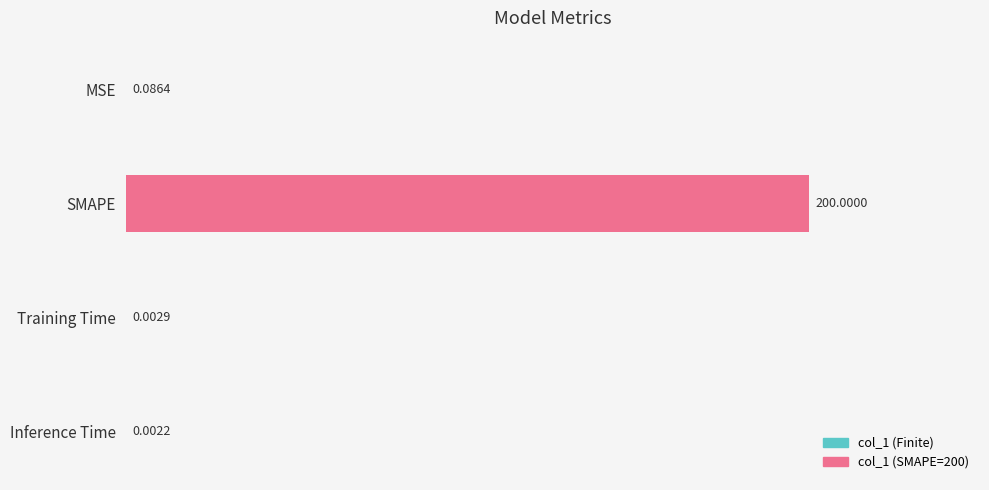

At which category does the chart reach its peak across all series?

SMAPE